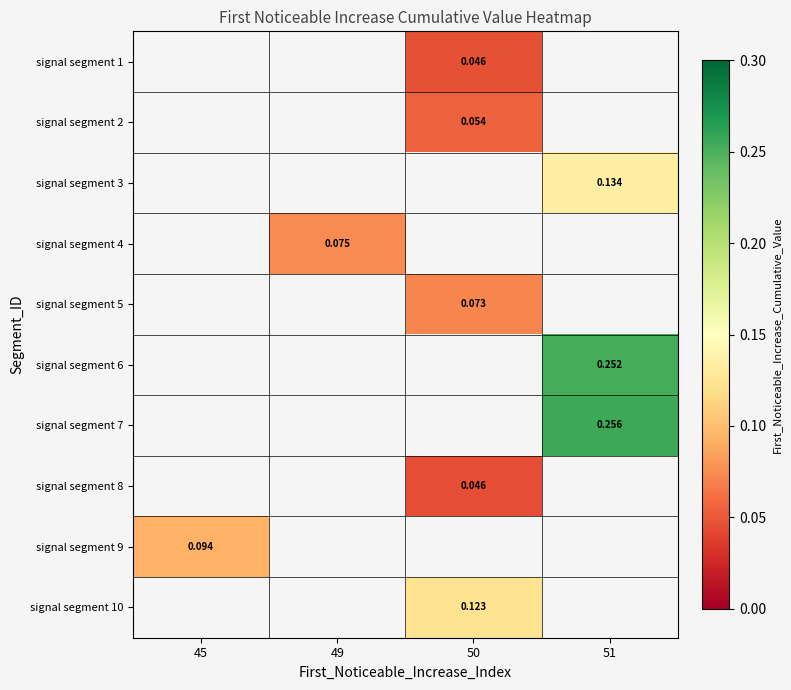

Is the value of signal segment 2 at 50 greater than the value of signal segment 3 at 51?

No